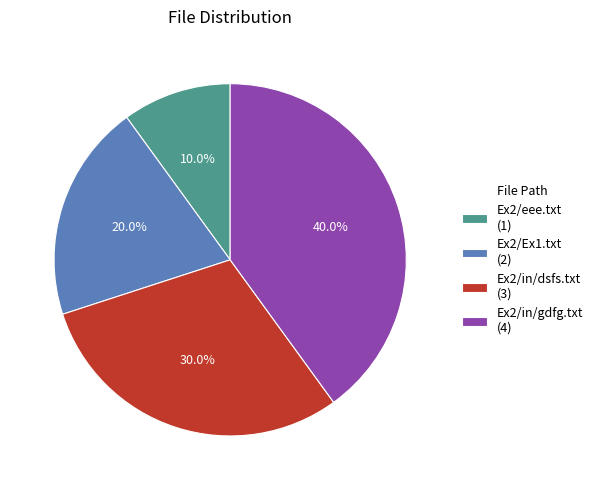

To the nearest percent, what is the difference between the Ex2/in/gdfg.txt and Ex2/eee.txt slice percentages?

30%